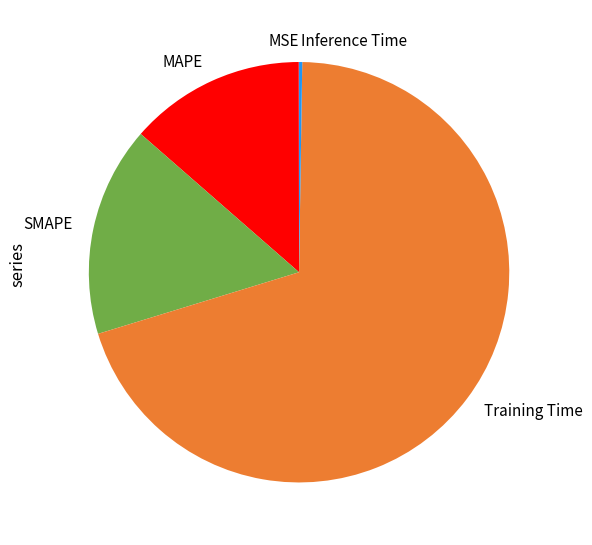

Which slice is the largest?

Training Time